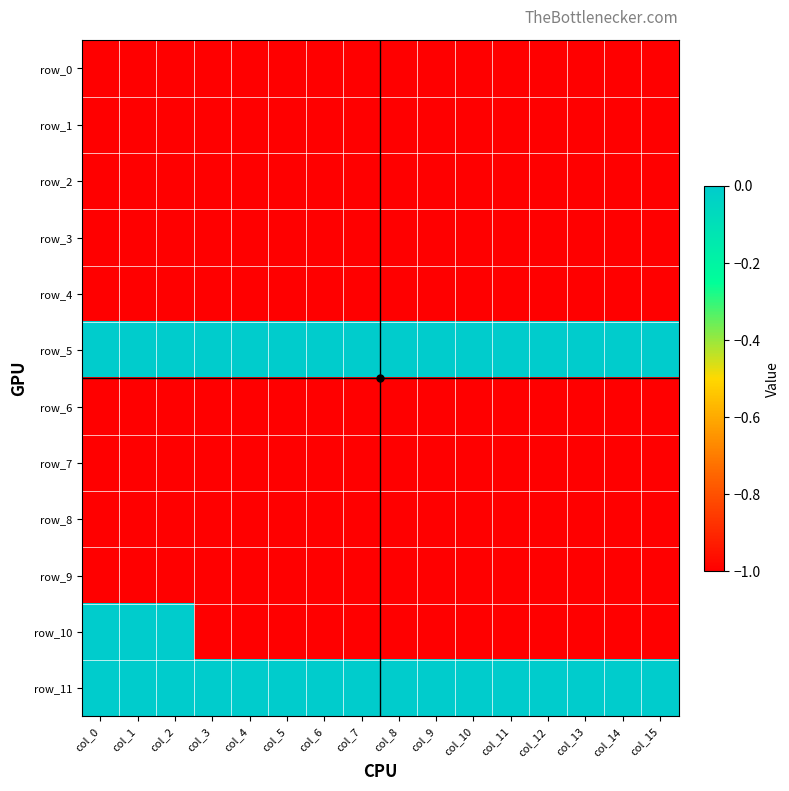

Is the value of row_2 at col_5 greater than the value of row_8 at col_4?

No